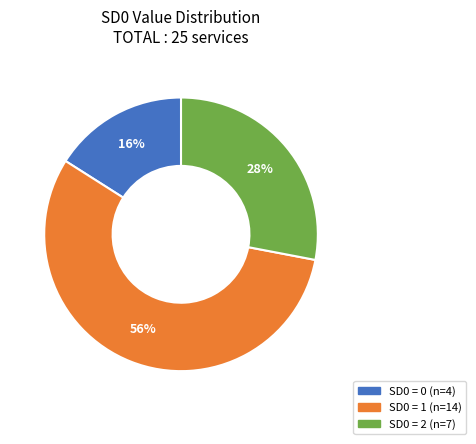

To the nearest percent, what is the difference between the largest and smallest slice percentages?

40%